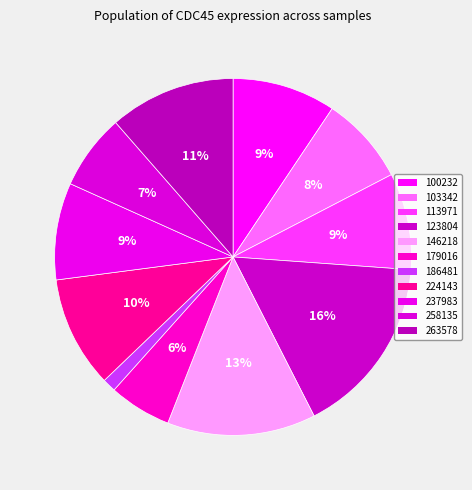

True or false: 146218 accounts for 13% of the total.

True